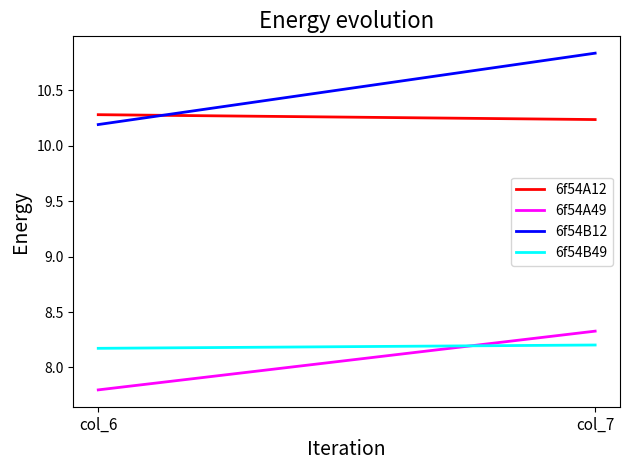

Rank the categories by 6f54A12 value from lowest to highest.

col_7, col_6